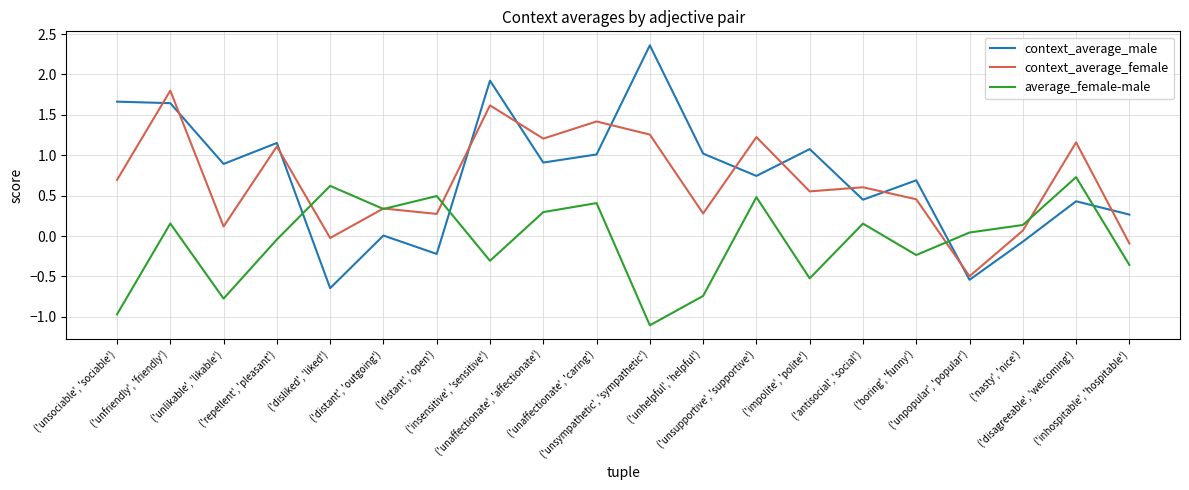

Is it true that context_average_female equals 0.7 at ('unsociable', 'sociable')?

True